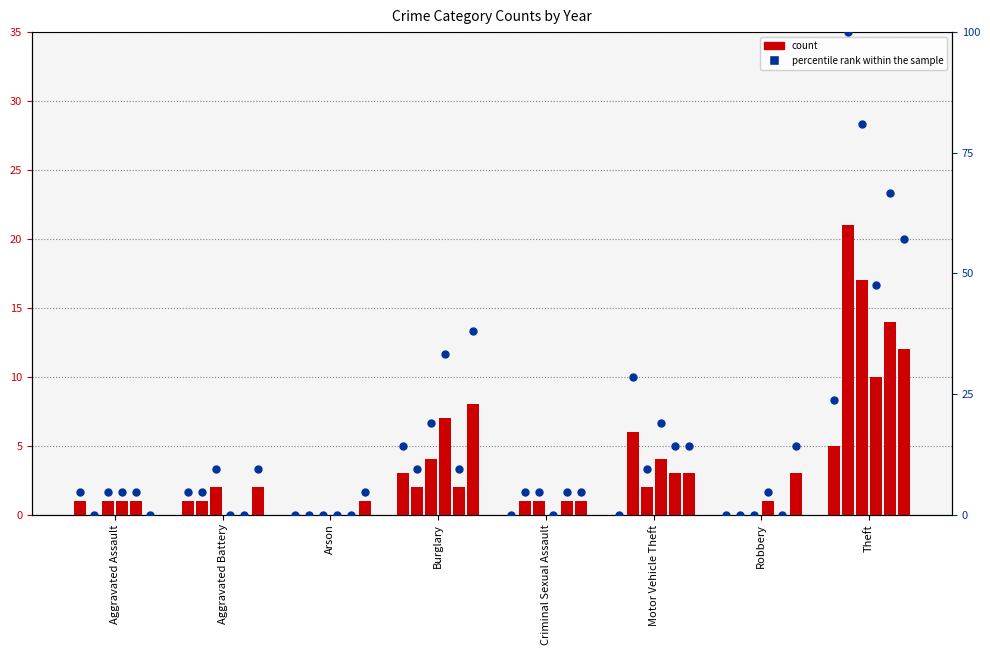

At which category is the sum across all series the highest?

Theft